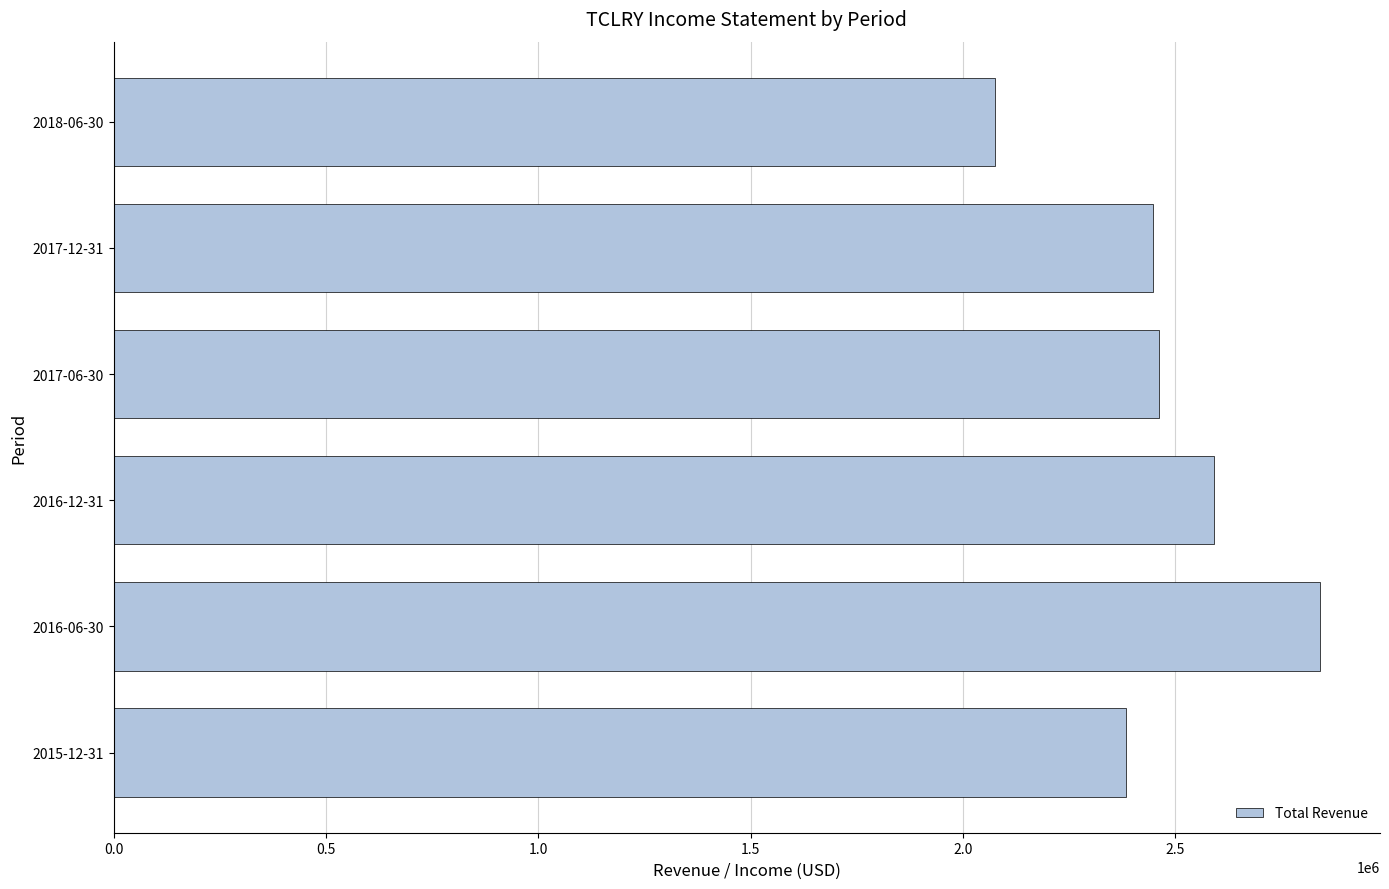

Reading top to bottom, extract all data points from this chart.

2018-06-30=2076500	2017-12-31=2447400	2017-06-30=2462700	2016-12-31=2591800	2016-06-30=2840600	2015-12-31=2384000